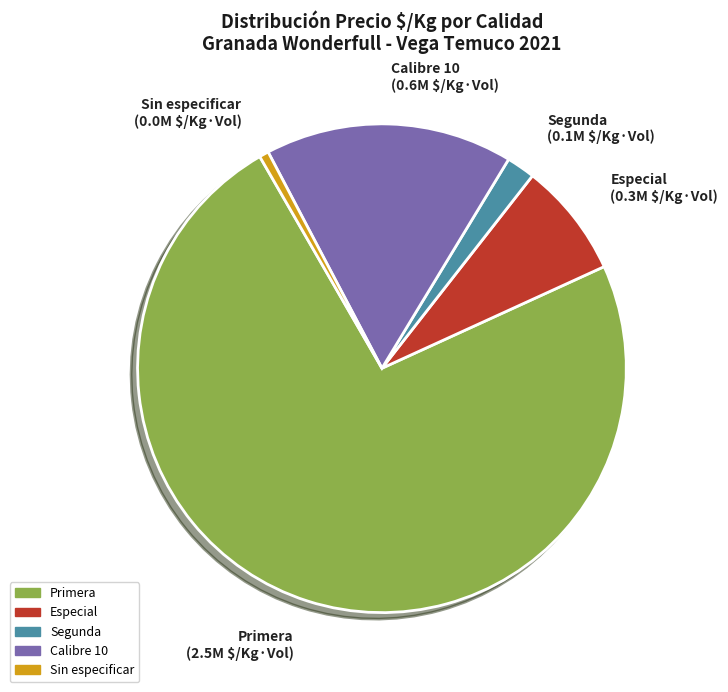

Between Sin especificar and Especial, which is larger?

Especial